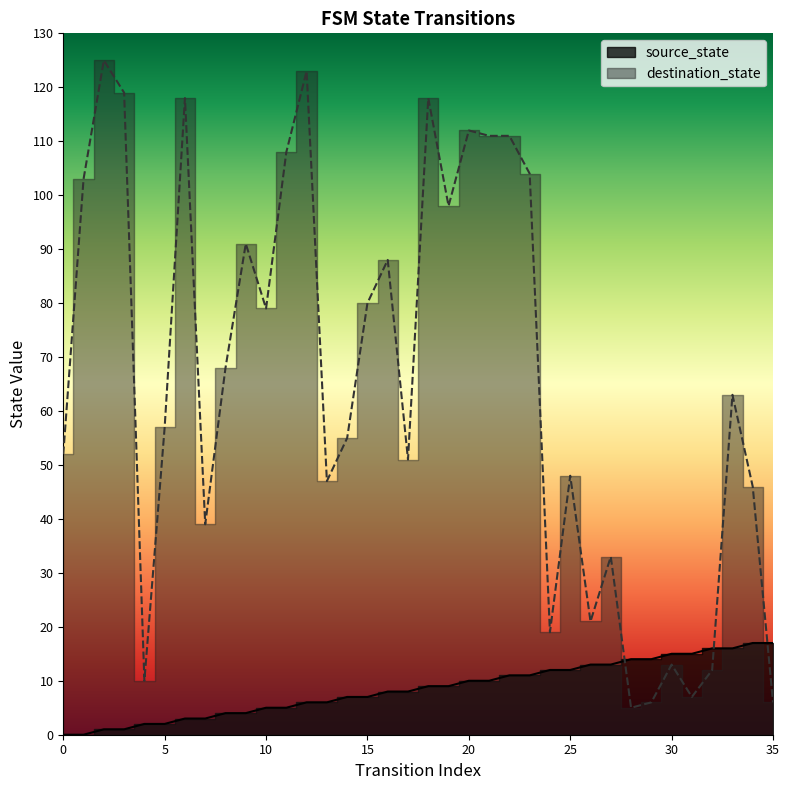

At which label does source_state first exceed 9?

20